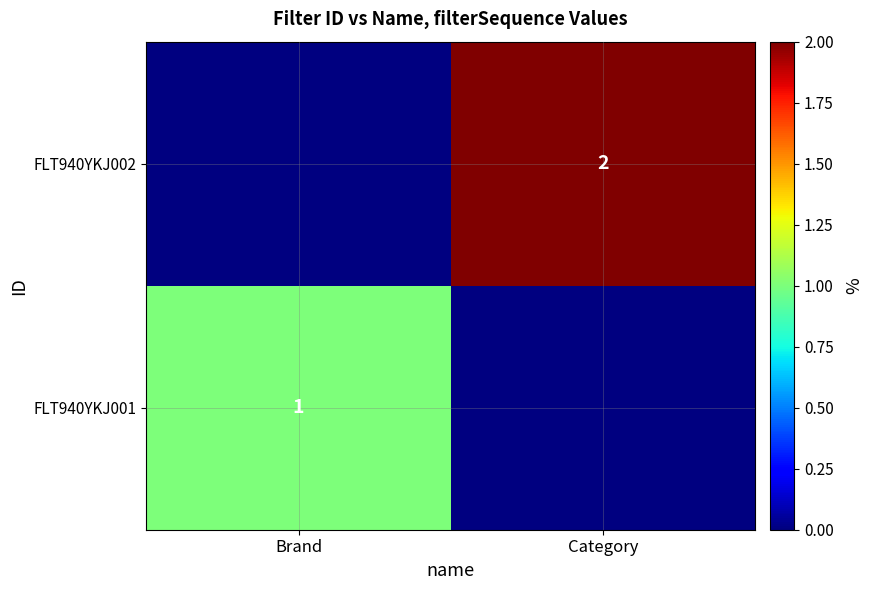

The FLT940YKJ002 series shows 2 at Category. True or false?

True